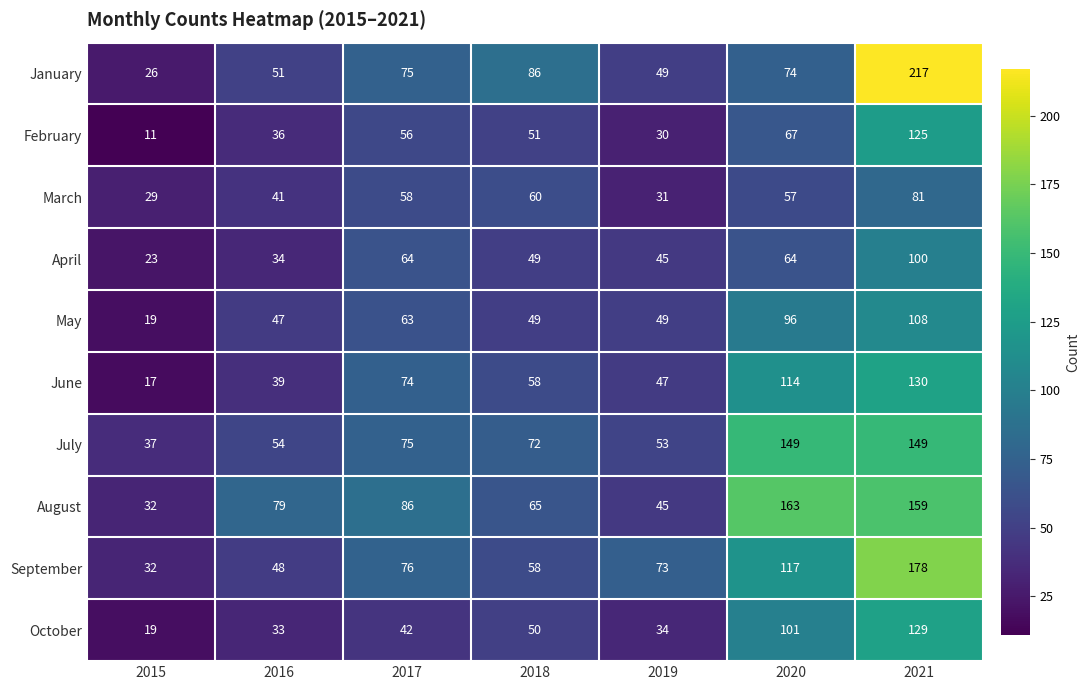

How many data points in September are less than 73?

3